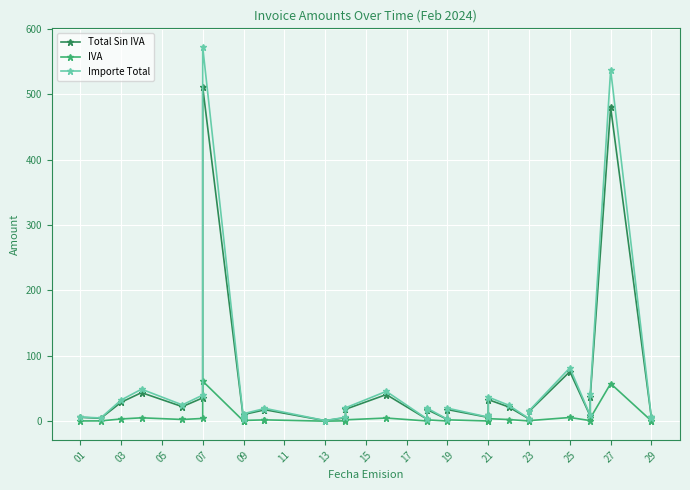

What is the difference between the second highest and second lowest values in the IVA series?

57.3